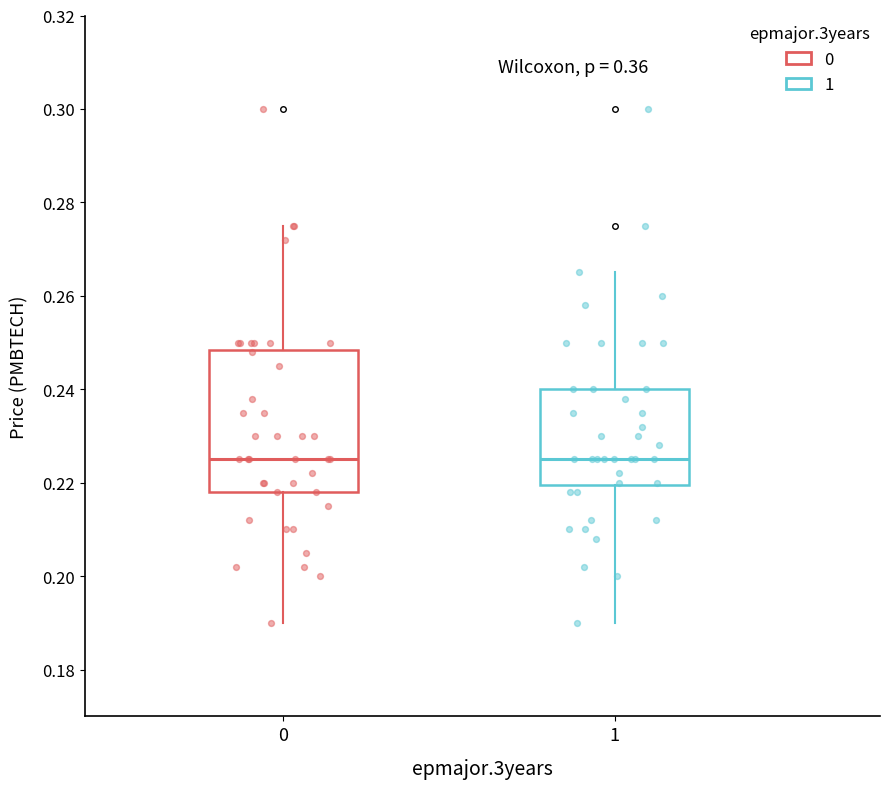

Reading left to right, read every box against the y-axis: the position of its median line, the range the box covers, and the ends of its whiskers. The values are not printed on the chart, so give them approximately, as read against the axis.

0: median 0.226, box 0.218 to 0.248, whiskers 0.190 to 0.276
1: median 0.226, box 0.220 to 0.240, whiskers 0.190 to 0.266